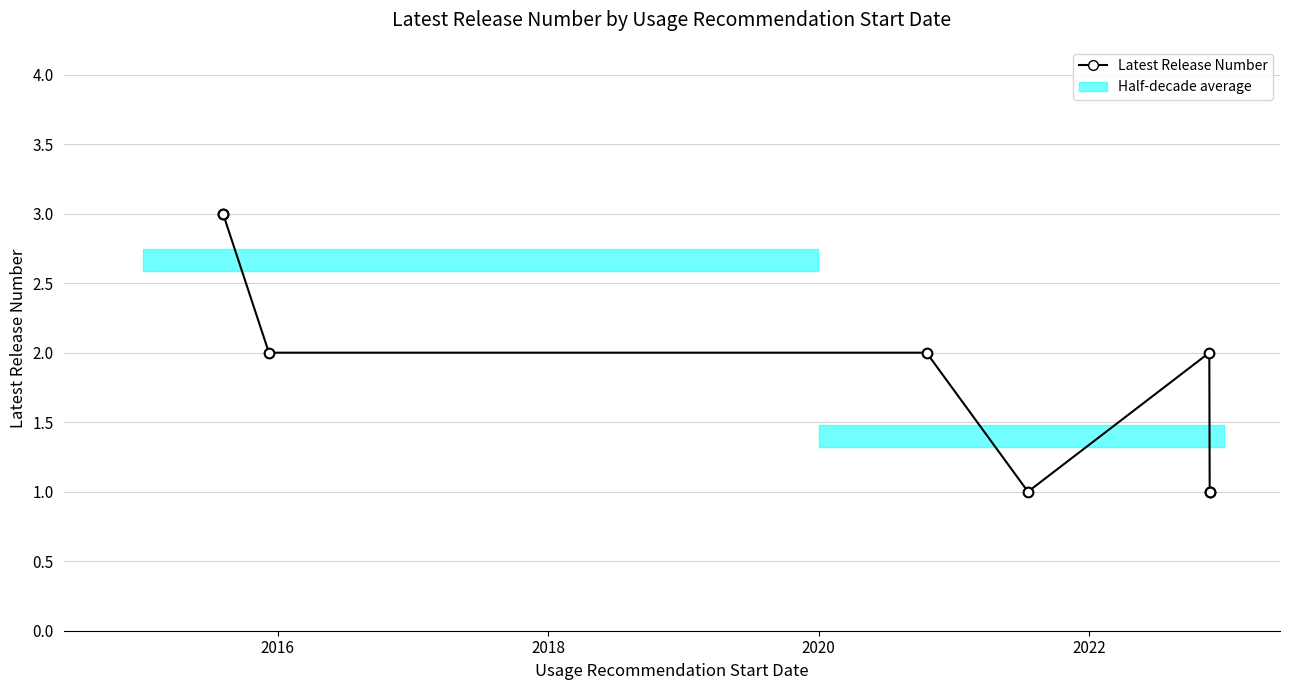

At which label is the value closest to 2?

2018